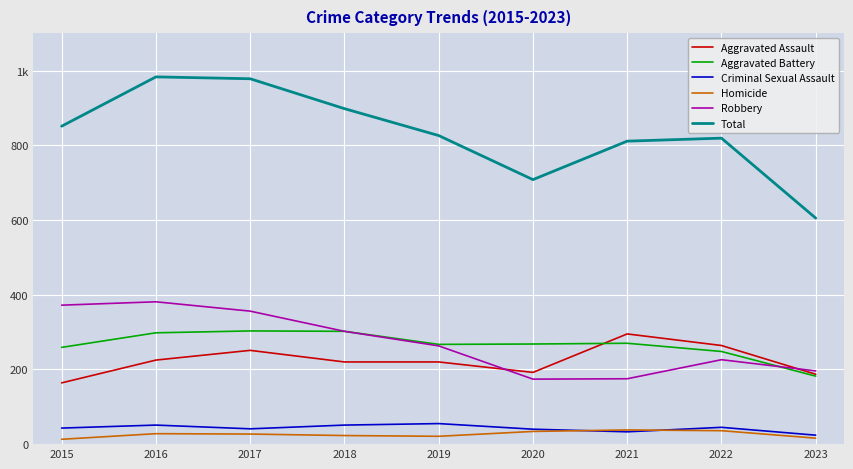

Does the chart have visible grid lines?

Yes